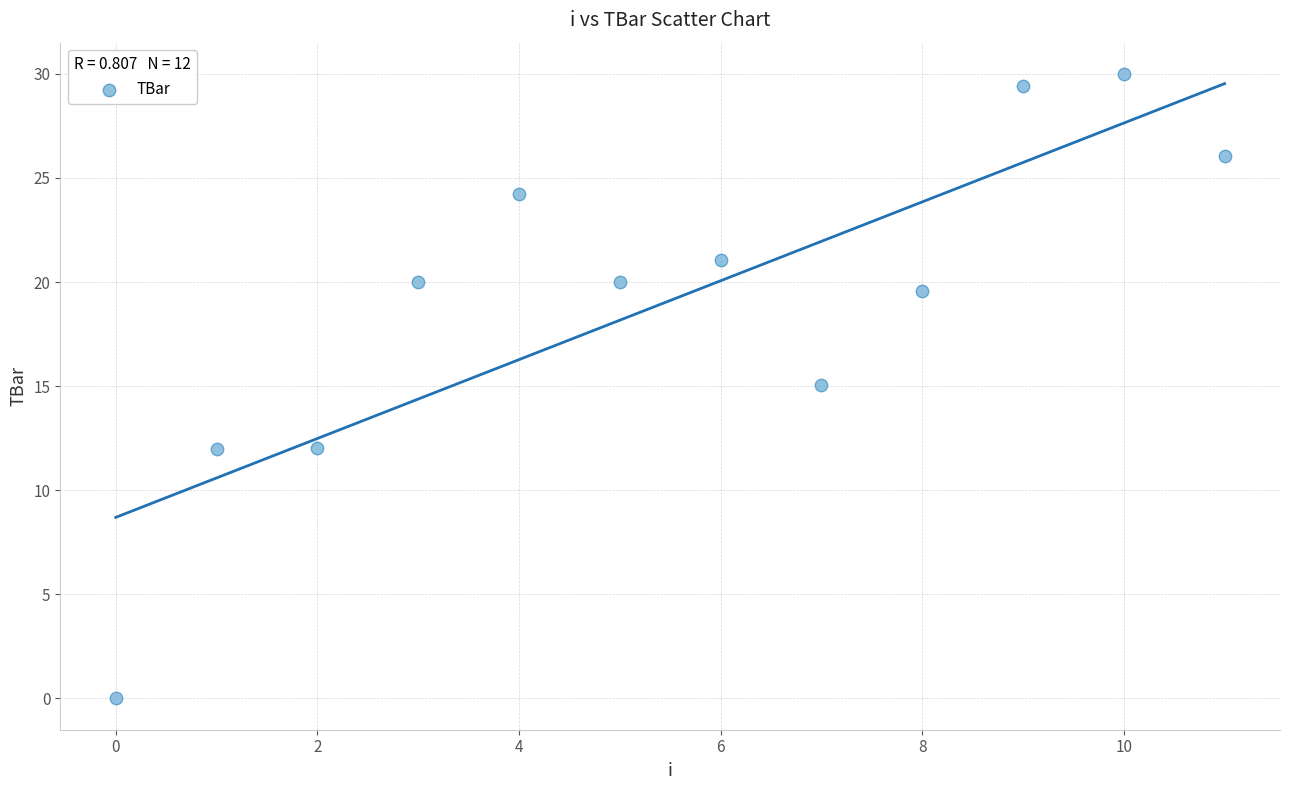

What is the range of Y values (max minus min)?

30.0